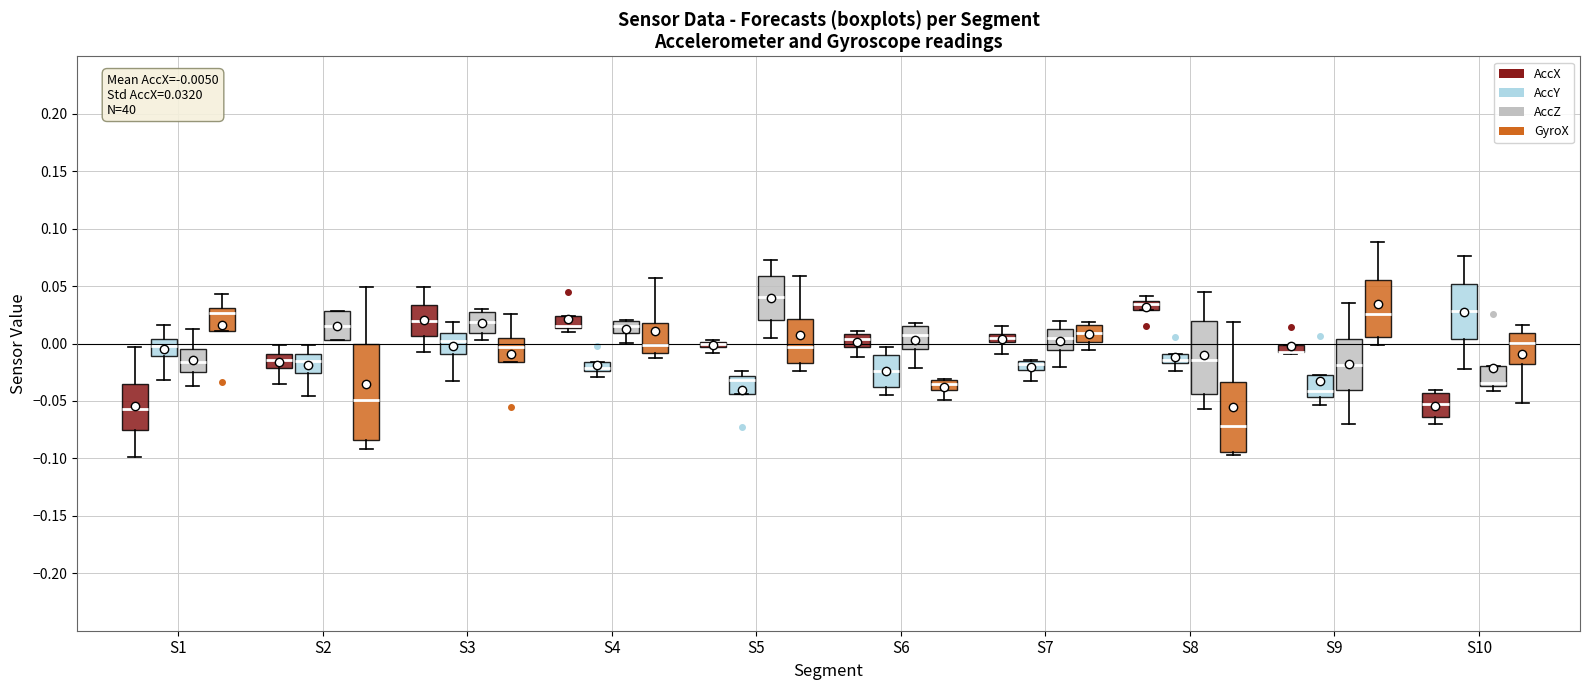

Which box is the tallest, from its lower edge to its upper edge?

S2 (GyroX)